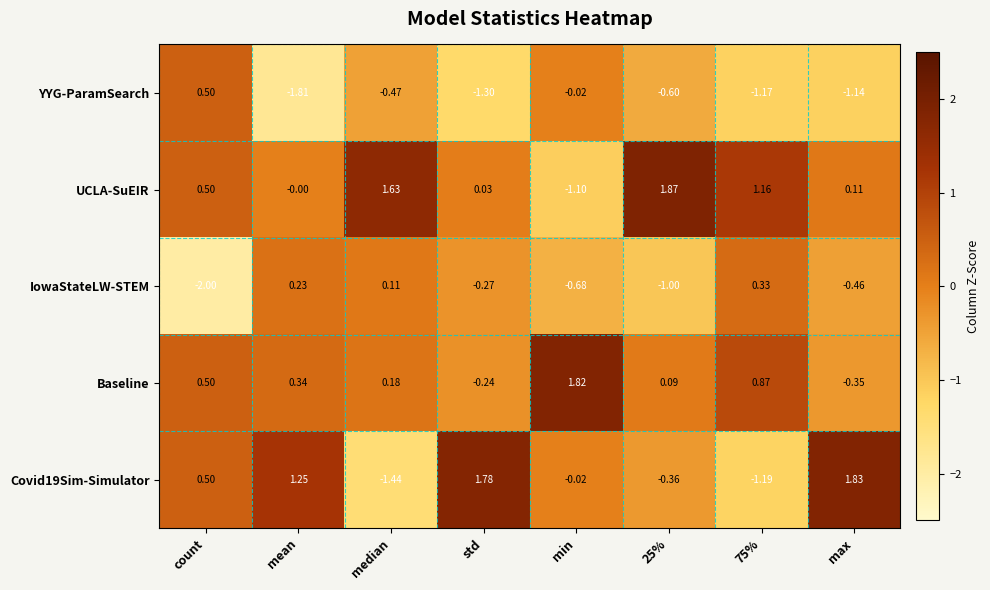

Where does the Baseline series first go above 0?

count